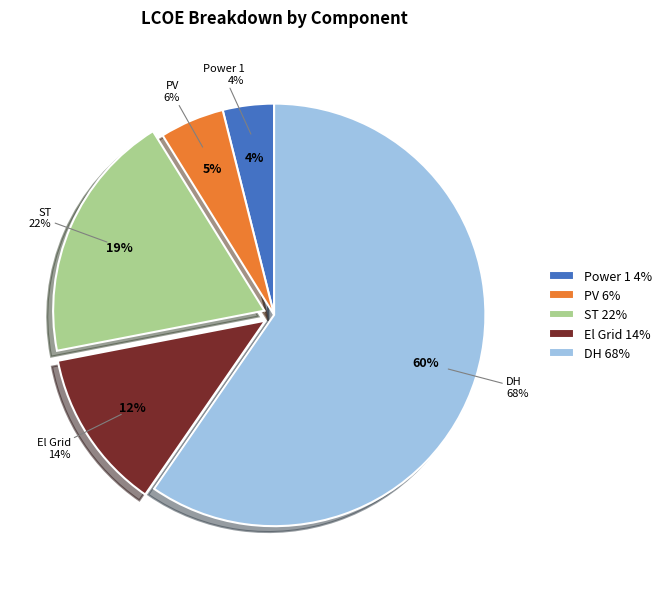

Between Power 1 and El Grid, which is larger?

El Grid